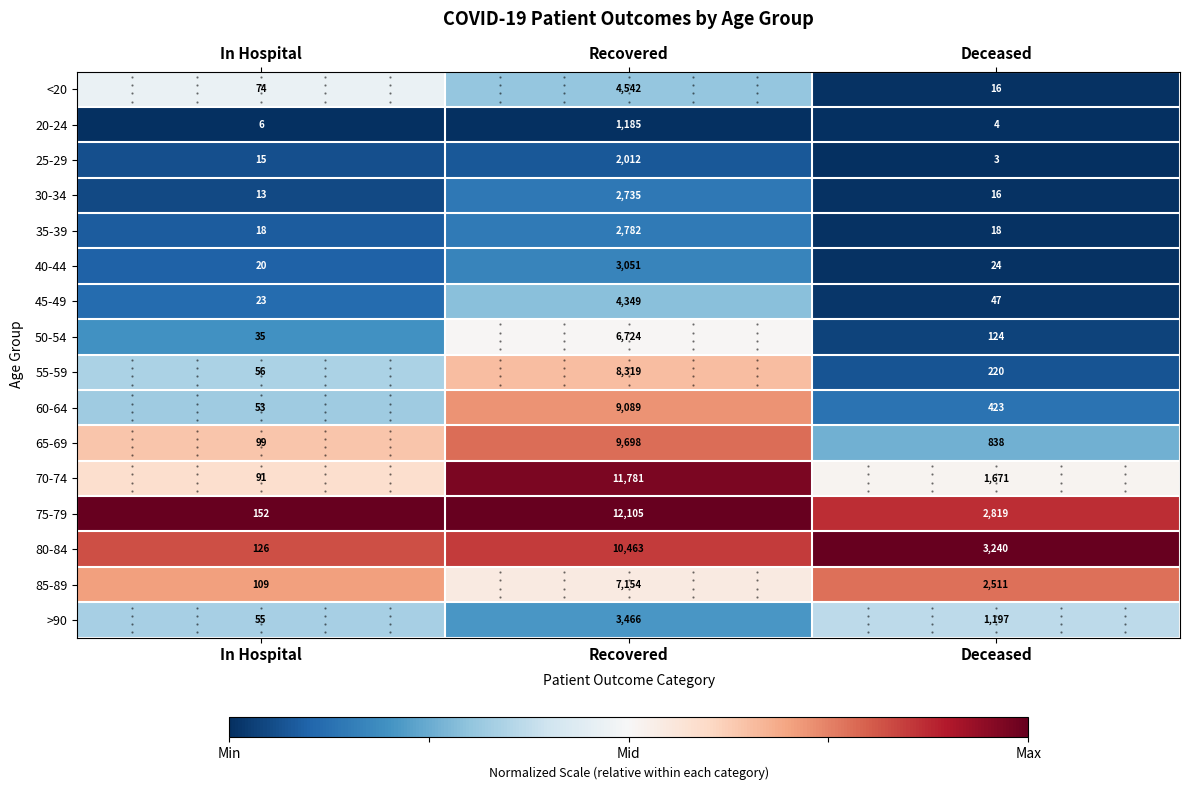

Which series has the widest spread of values?

75-79